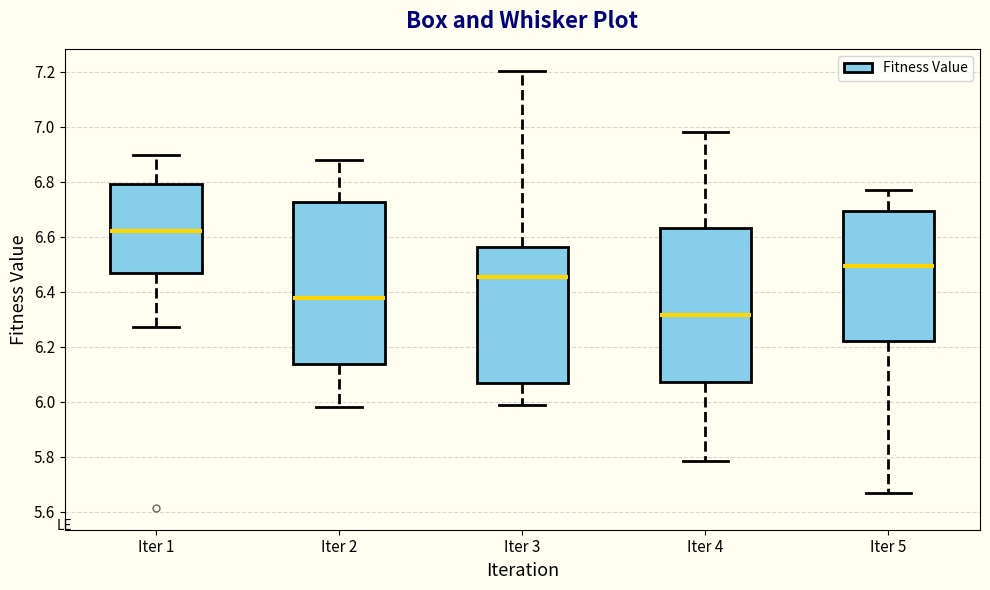

Reading left to right, read every box against the y-axis: the position of its median line, the range the box covers, and the ends of its whiskers. The values are not printed on the chart, so give them approximately, as read against the axis.

Iter 1: median 6.62, box 6.46 to 6.80, whiskers 6.28 to 6.90
Iter 2: median 6.38, box 6.14 to 6.72, whiskers 5.98 to 6.88
Iter 3: median 6.46, box 6.06 to 6.56, whiskers 5.98 to 7.20
Iter 4: median 6.32, box 6.08 to 6.64, whiskers 5.78 to 6.98
Iter 5: median 6.50, box 6.22 to 6.70, whiskers 5.66 to 6.76